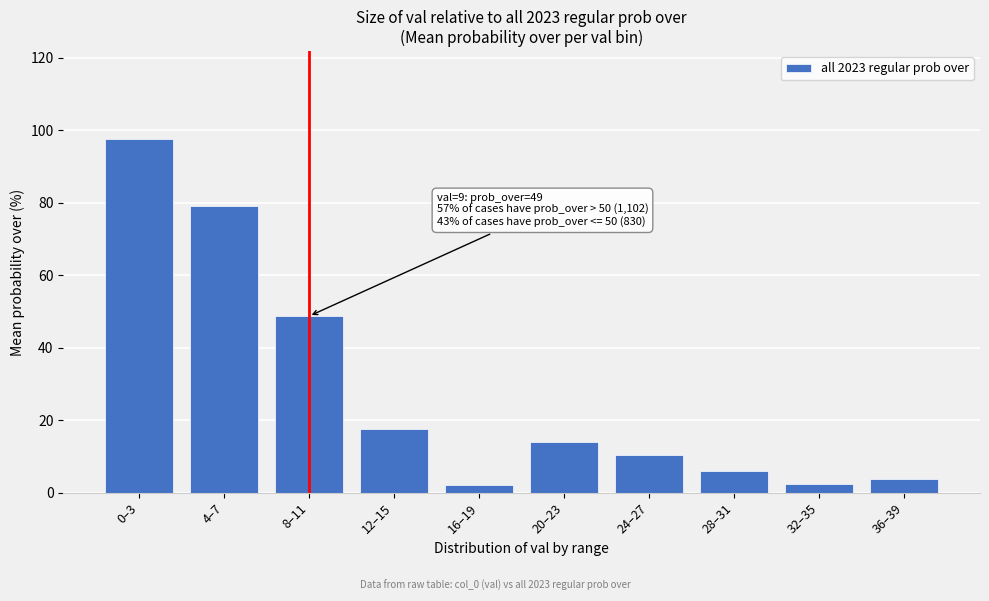

What position from the left is 32–35?

9